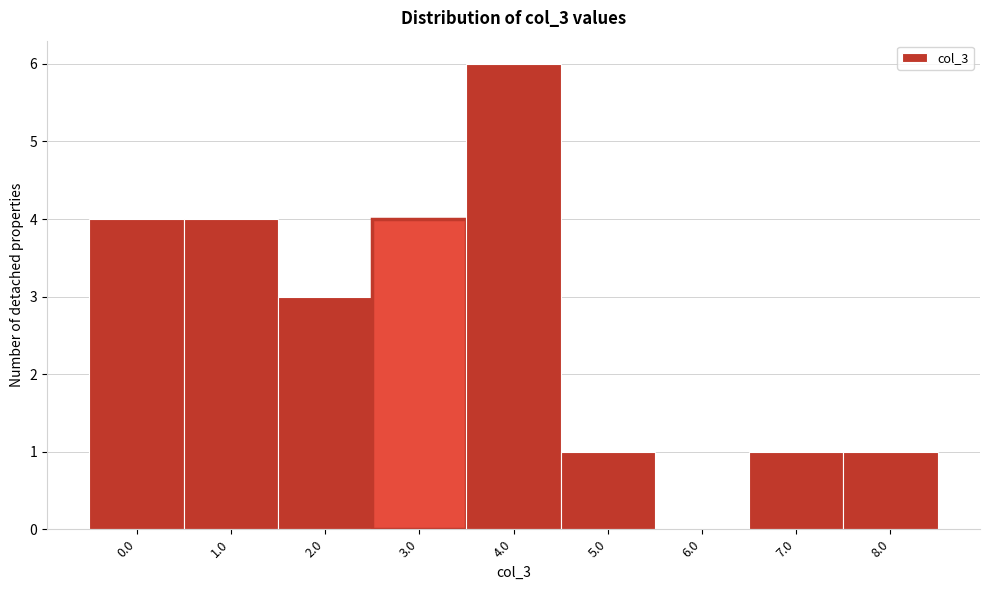

Reading left to right, what are all the values shown in this chart?

0.0=4	1.0=4	2.0=3	3.0=4	4.0=6	5.0=1	6.0=0	7.0=1	8.0=1